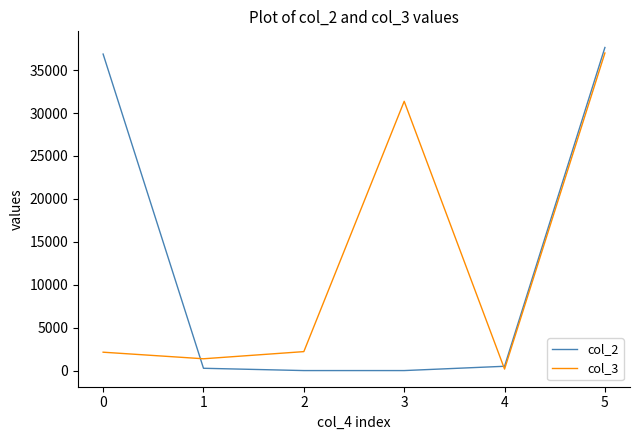

The value of col_3 at 3 is 50244. True or false?

False